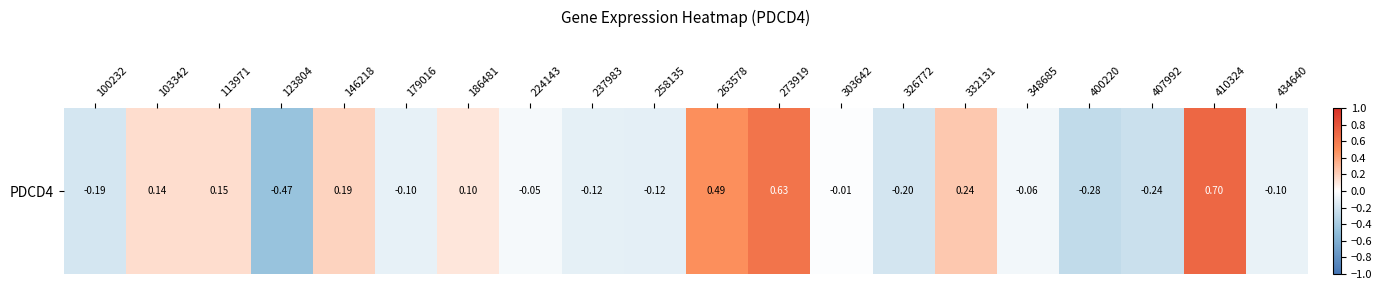

Which category has the highest value across all series?

410324